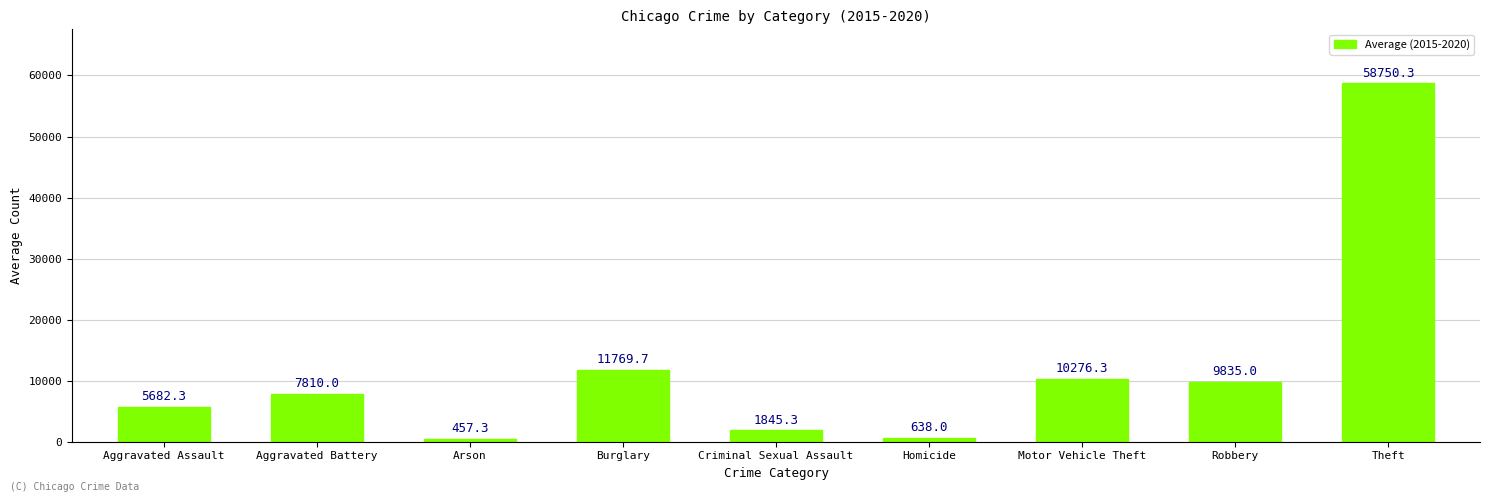

What position from the right is Aggravated Battery?

8